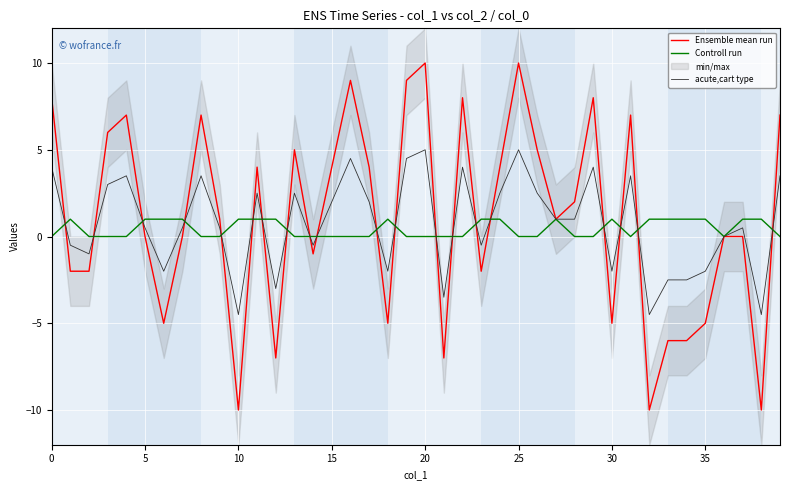

After their last crossing, which series has the higher values: Controll run or acute,cart type?

acute,cart type